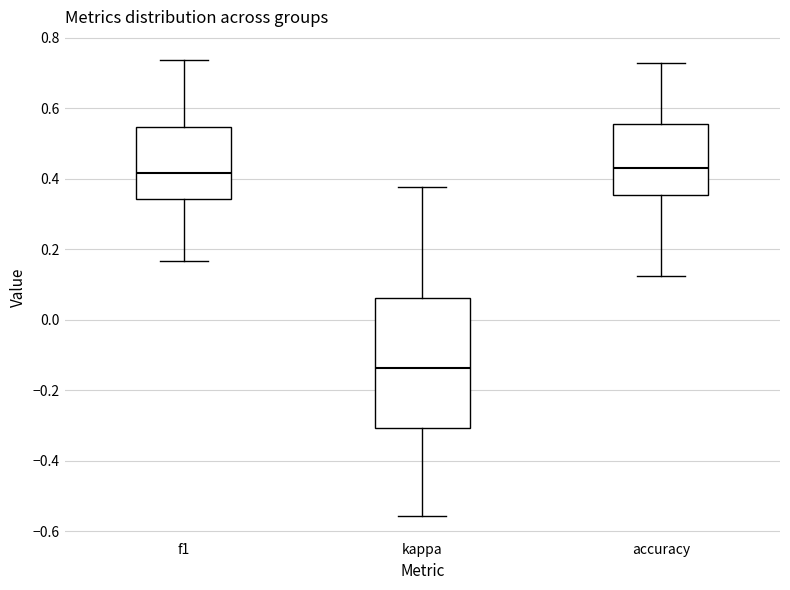

Reading left to right, read every box against the y-axis: the position of its median line, the range the box covers, and the ends of its whiskers. The values are not printed on the chart, so give them approximately, as read against the axis.

f1: median 0.42, box 0.34 to 0.54, whiskers 0.16 to 0.74
kappa: median -0.14, box -0.30 to 0.06, whiskers -0.56 to 0.38
accuracy: median 0.44, box 0.36 to 0.56, whiskers 0.12 to 0.72